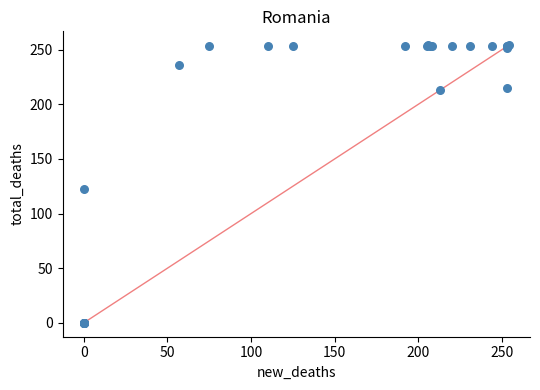

What Y value in the scatter plot is closest to 127?

122